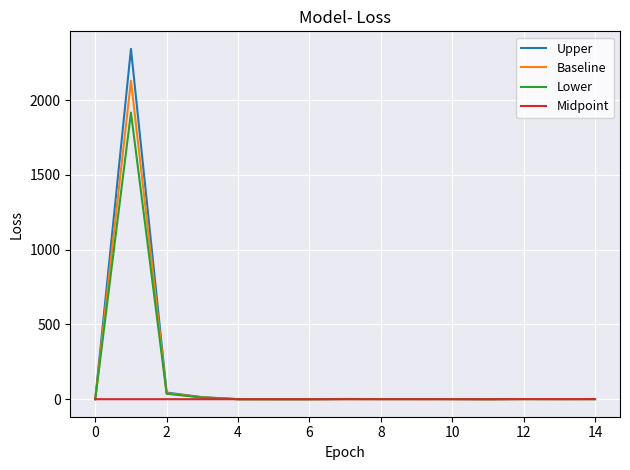

What is the difference between the maximum and minimum values in the Upper series?

2343.0